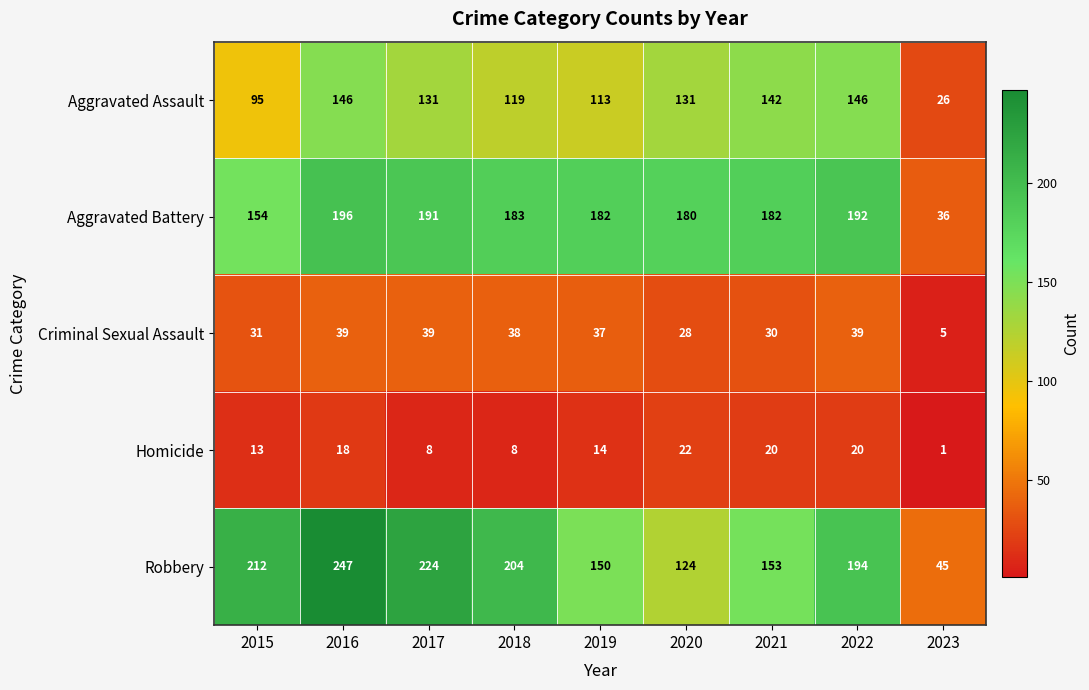

What is the difference between the highest and lowest values at 2021?

162